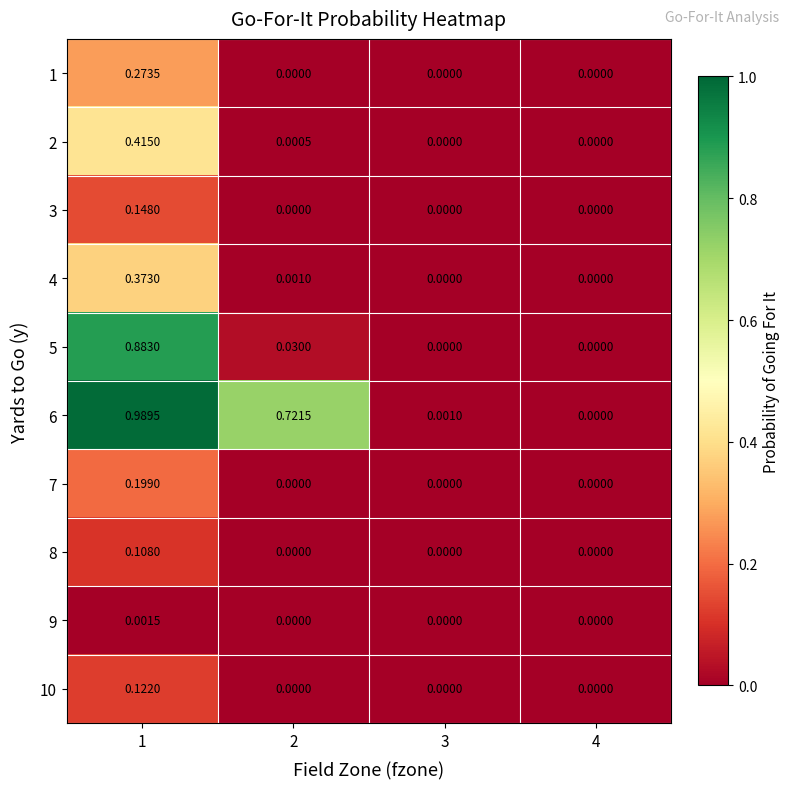

Is the value of 6 at 2 greater than the value of 9 at 2?

Yes